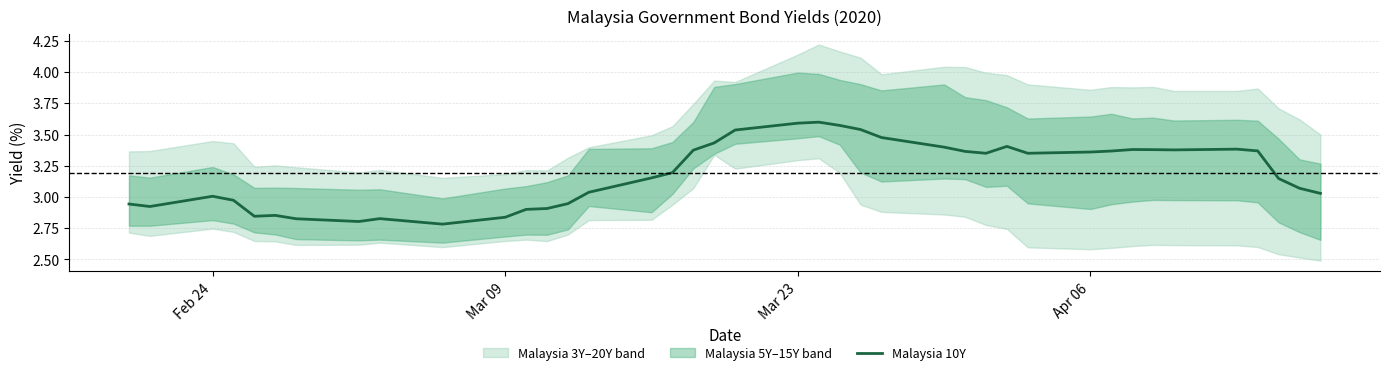

How many lines are shown in the chart?

1